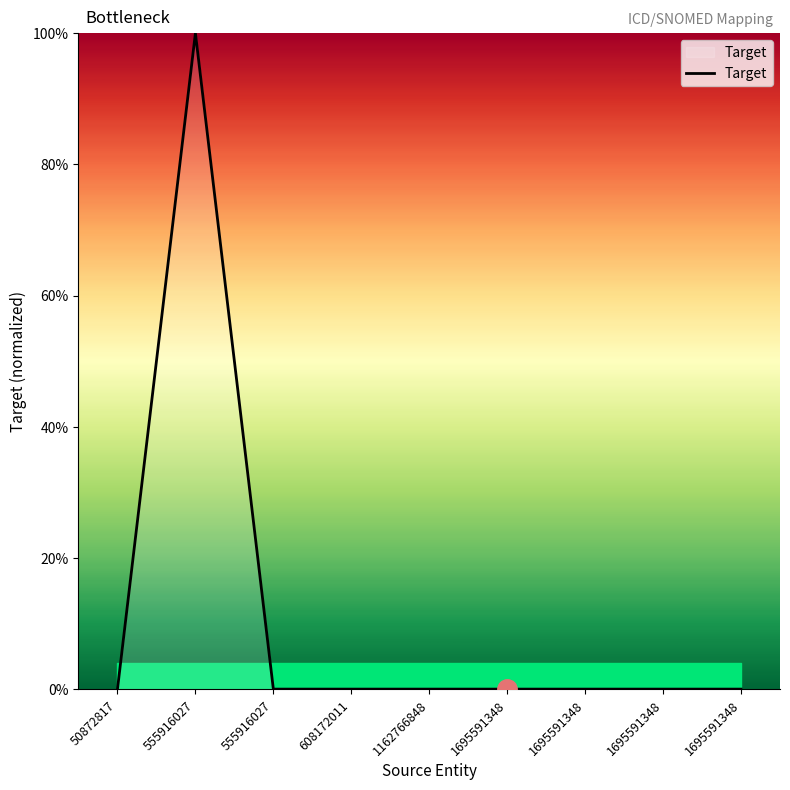

At which category does the data reach its first local valley?

555916027